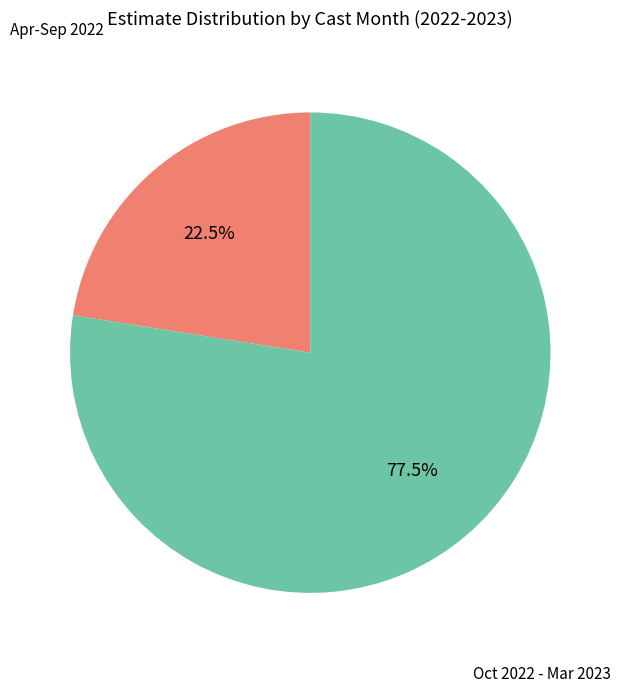

What is the total percentage of Oct 2022 - Mar 2023 and Apr-Sep 2022?

100.0%